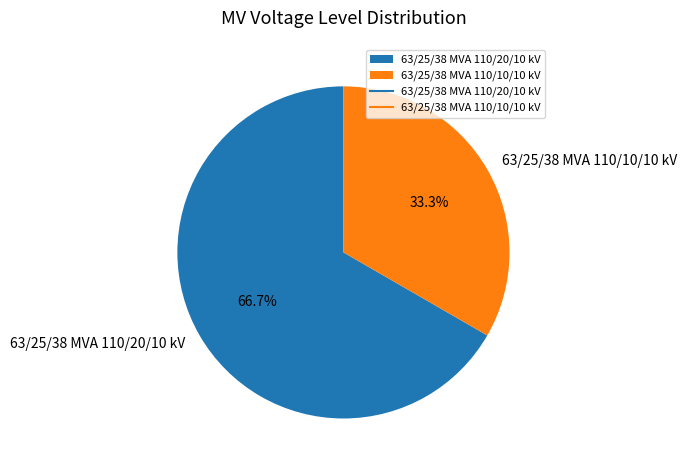

The 63/25/38 MVA 110/10/10 kV slice represents 33% of the pie. True or false?

True